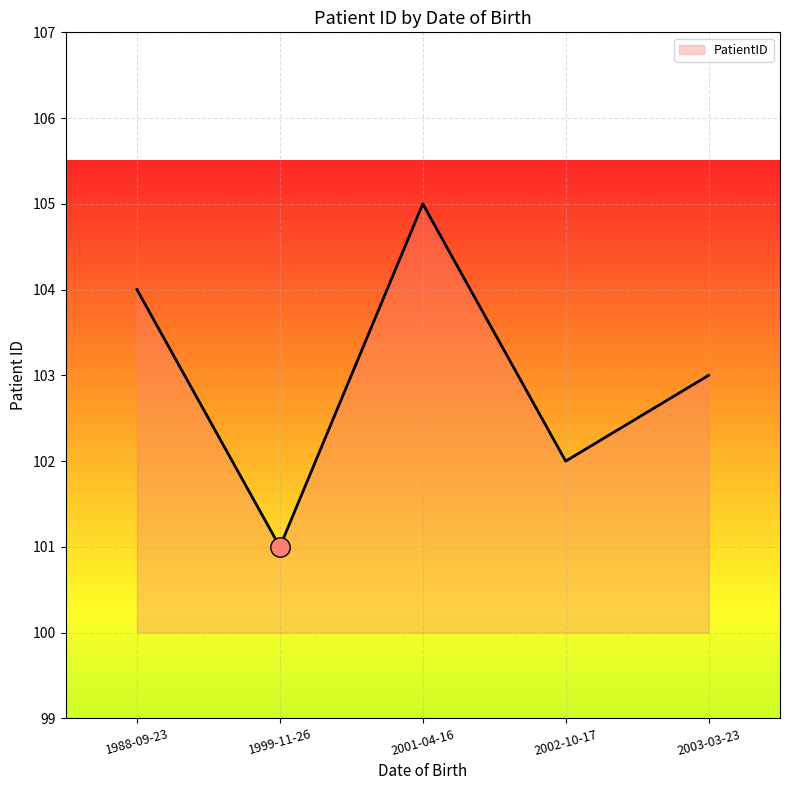

Reading right to left, list all the values displayed in this chart.

2003-03-23=103	2002-10-17=102	2001-04-16=105	1999-11-26=101	1988-09-23=104